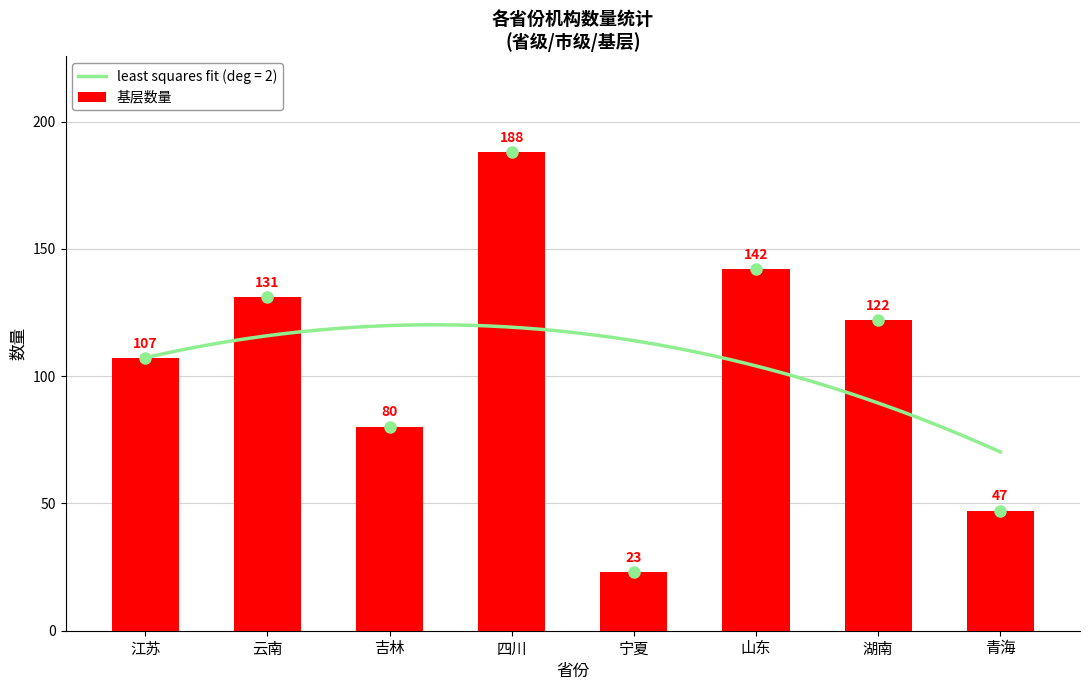

What is the difference between the maximum and minimum values?

165